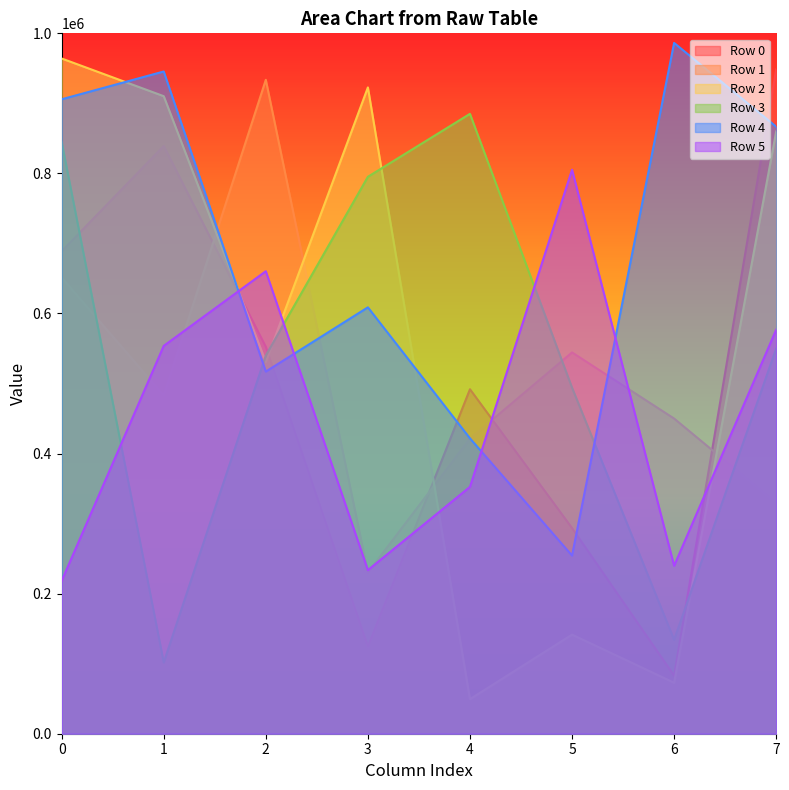

The value of Row 2 at 6 is 21549. True or false?

False